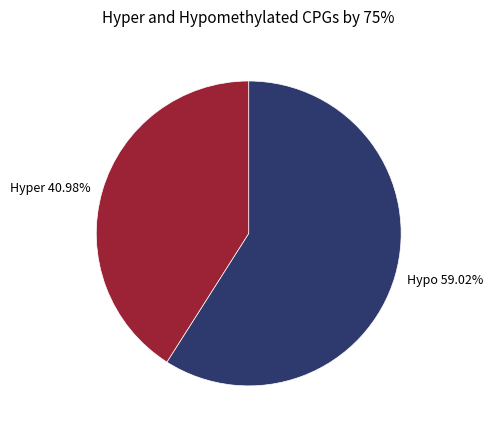

To the nearest percent, what is the average slice percentage?

50%